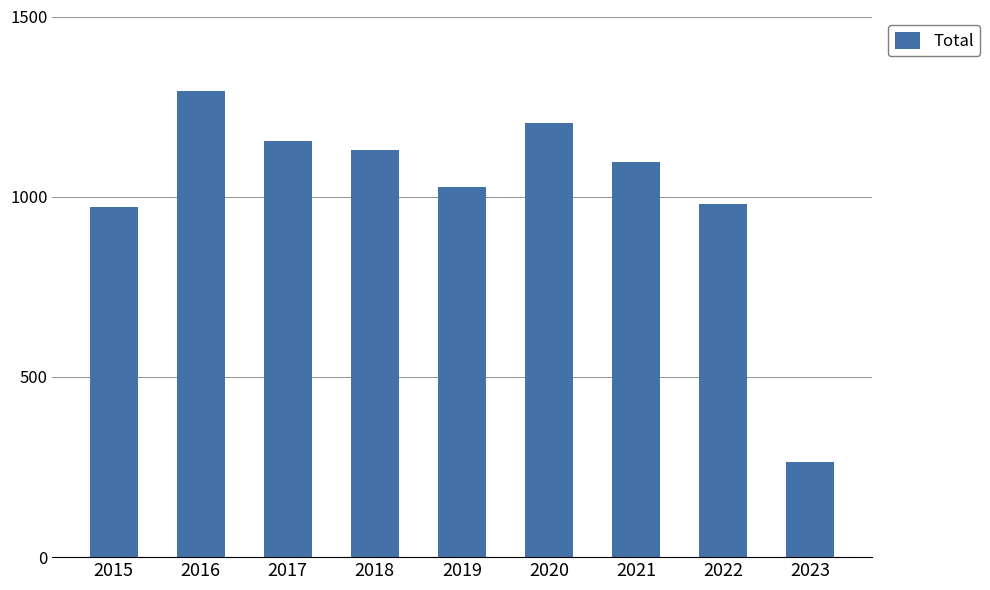

How many values are below 1095?

4